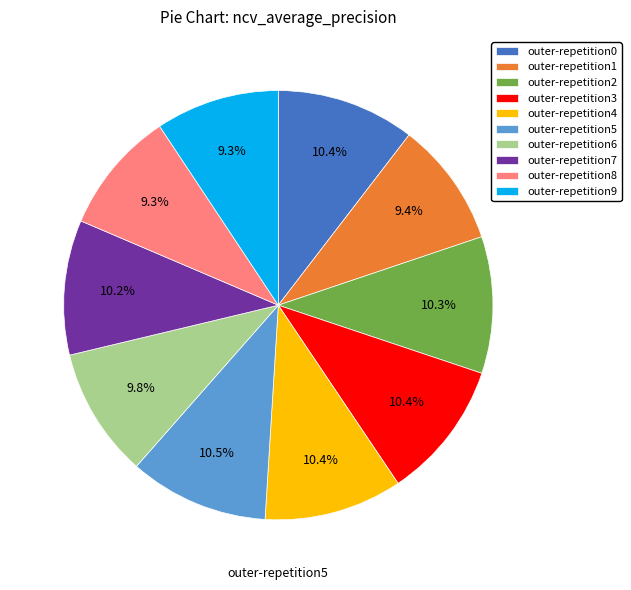

Is there a majority slice in this chart?

No